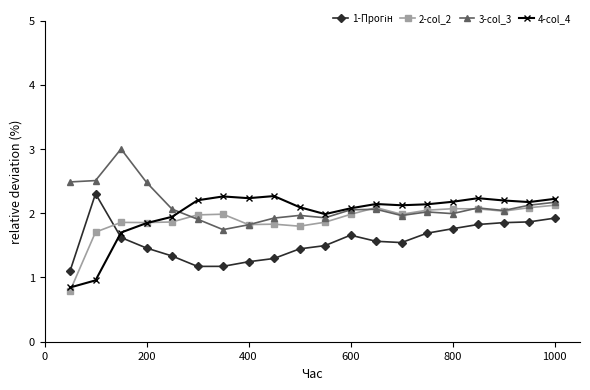

What is the minimum value for 3-col_3?

1.7